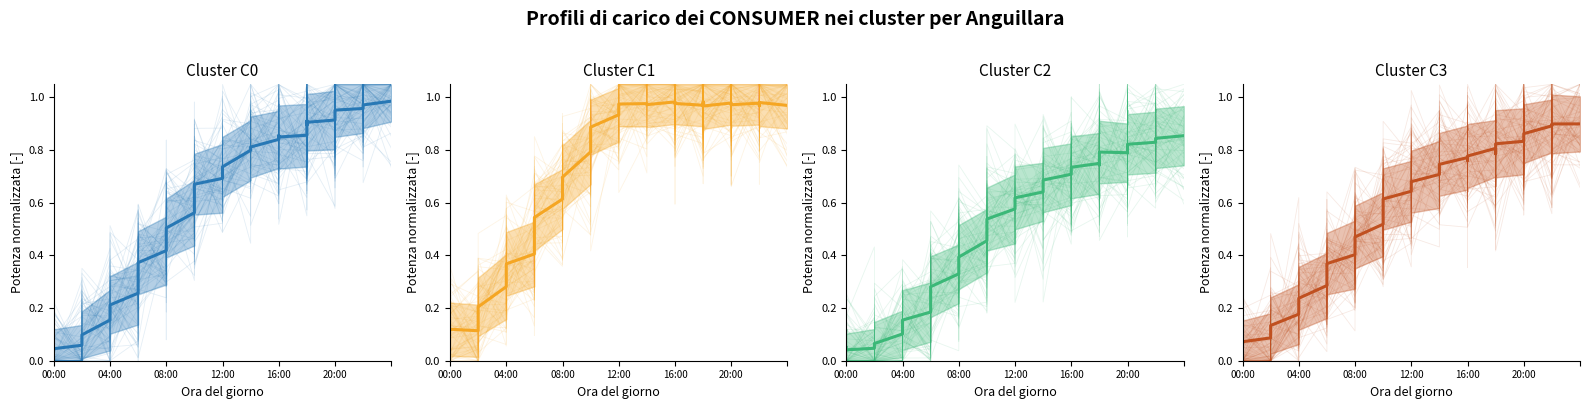

What is the label of the 25th point from the right?

08:00